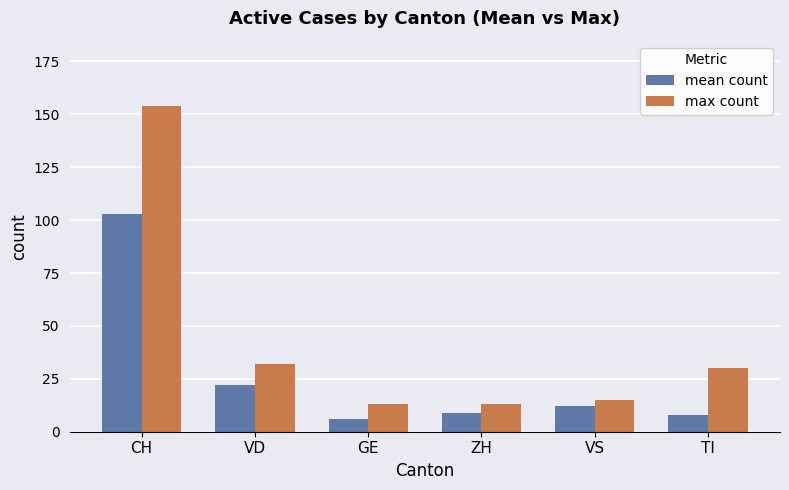

Where is max count nearest to the value 83?

VD